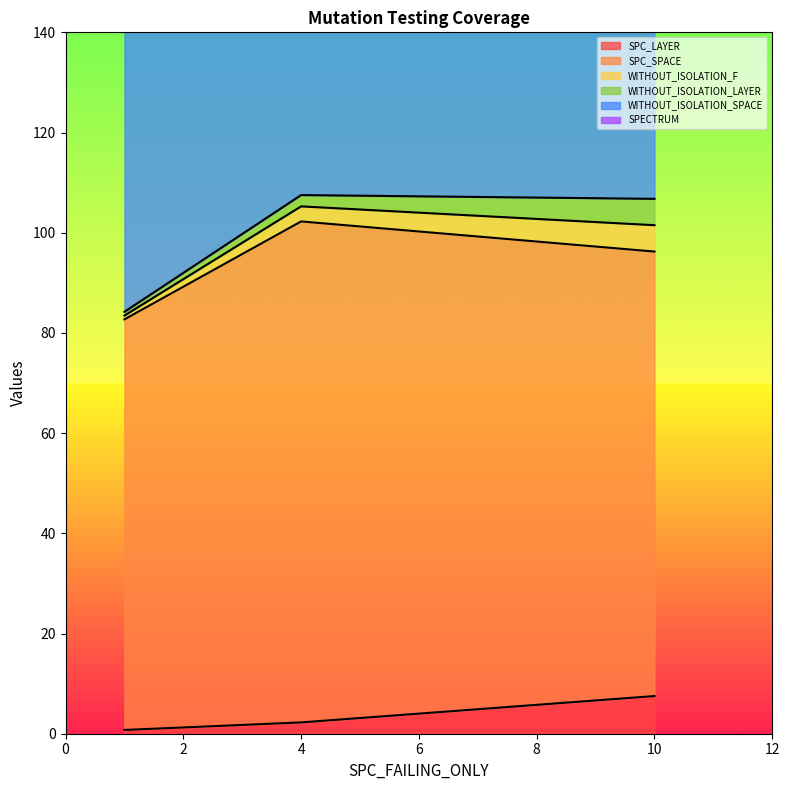

Which category has the highest value in the SPC_LAYER series?

10